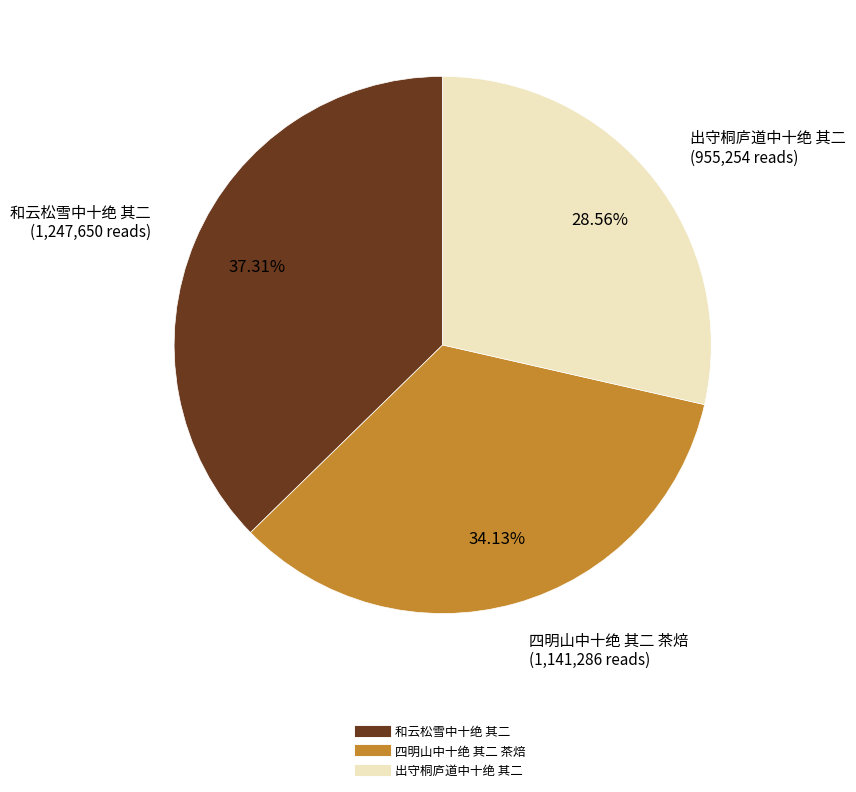

Which category has the biggest portion of the pie?

和云松雪中十绝 其二